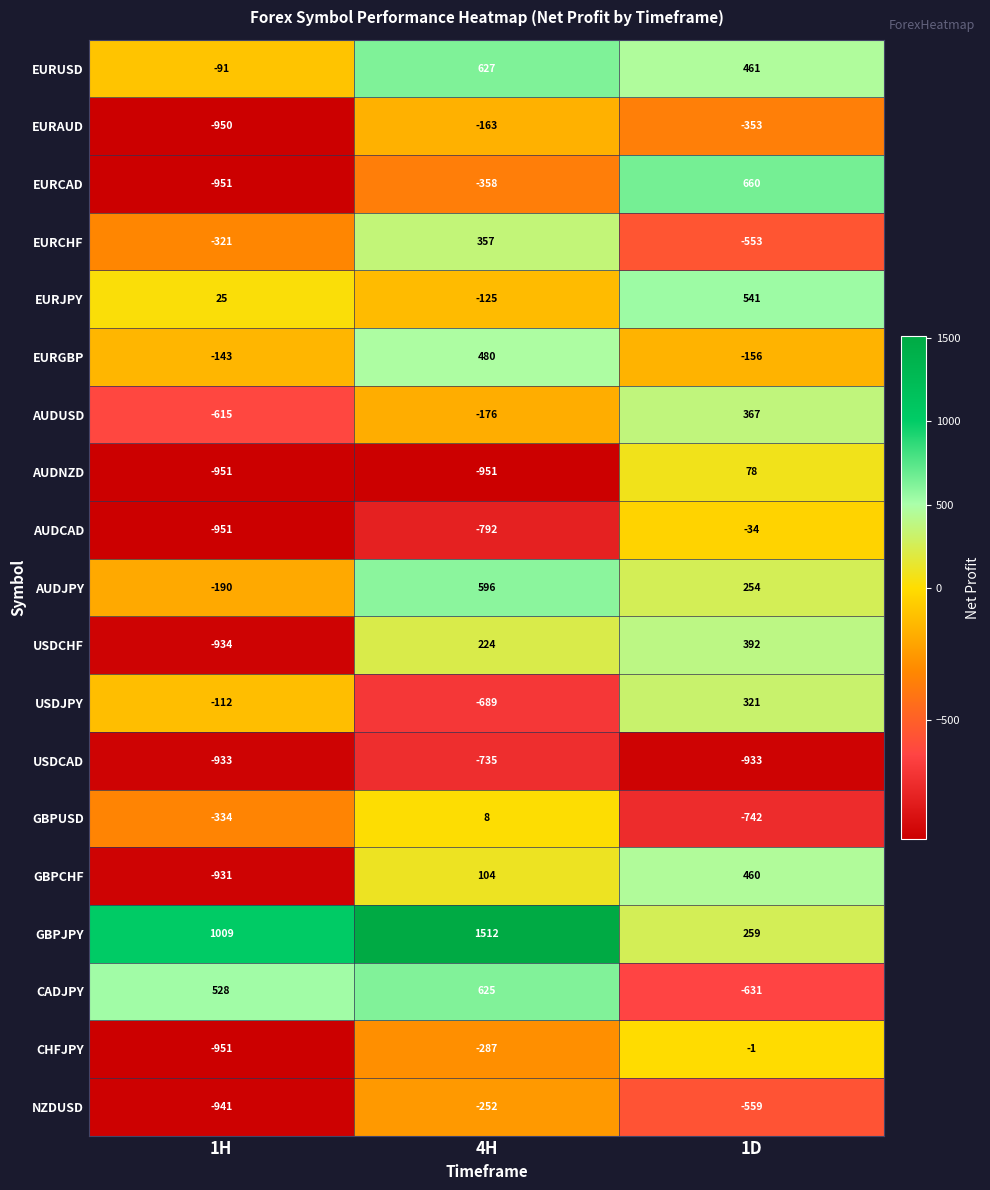

What is the sum of all EURGBP values?

181